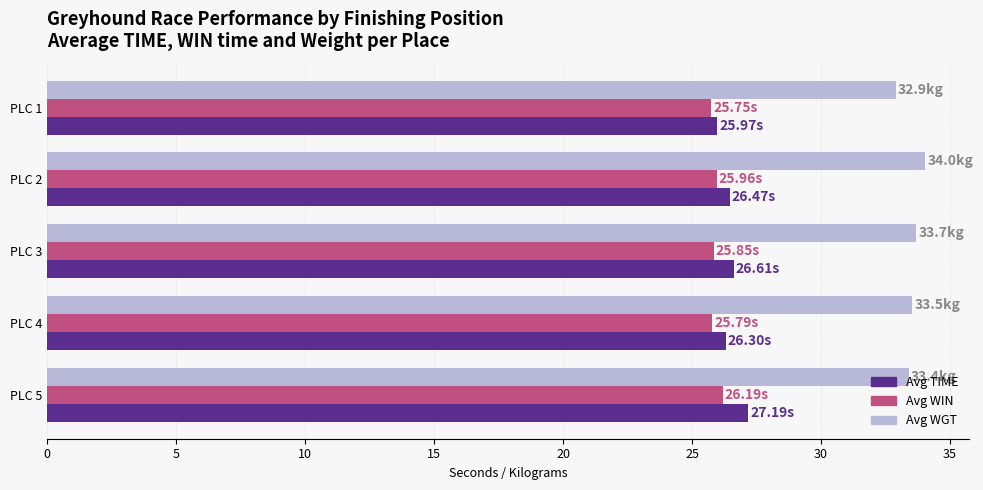

What are all the series names shown in the legend?

Avg TIME, Avg WIN, Avg WGT